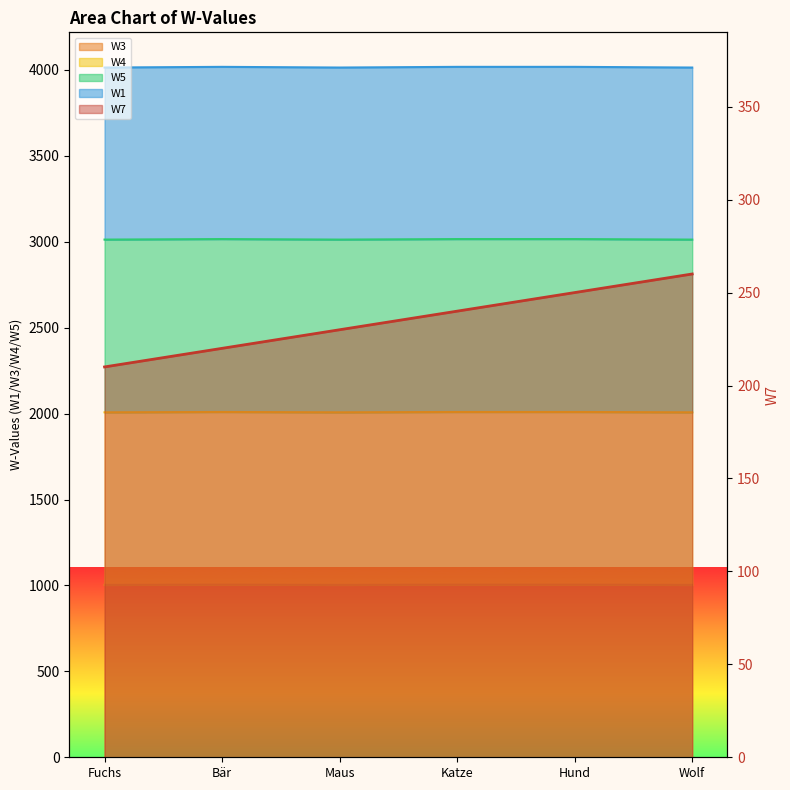

Count the W4 values in the range 2007 to 2009.

3